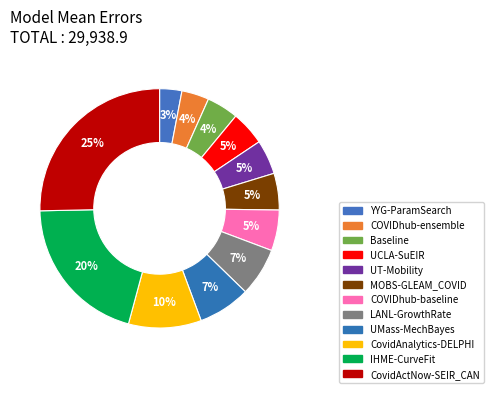

Combined, do LANL-GrowthRate and UT-Mobility account for over 50%?

No